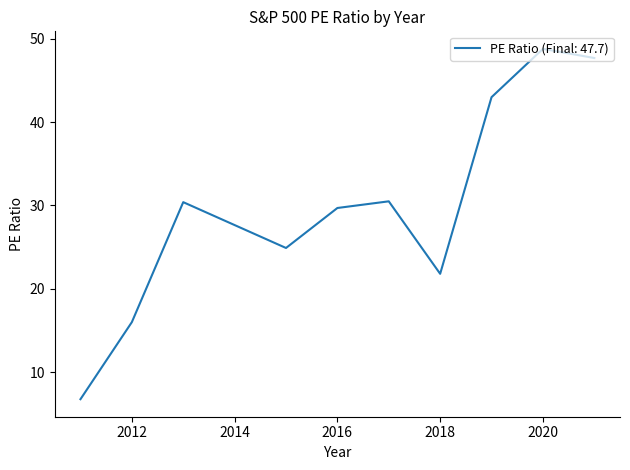

What is the smallest value displayed?

6.8